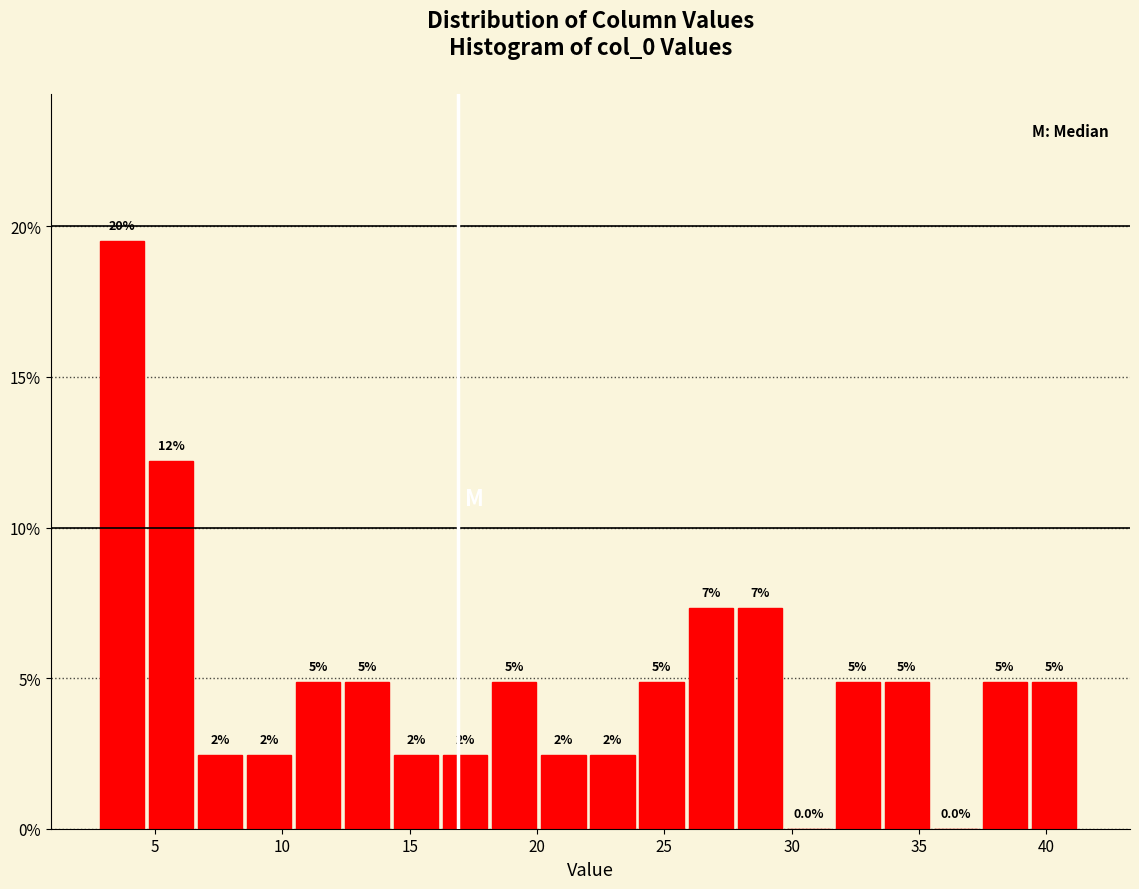

Around what value on the x-axis is the tallest bar? Give the approximate position of its centre, as read against the axis.

3.5